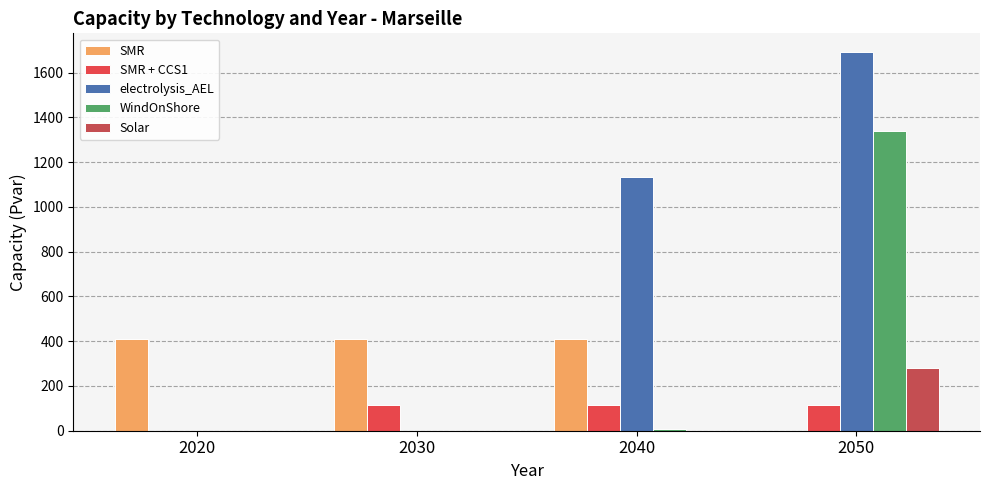

Are the bars horizontal?

No